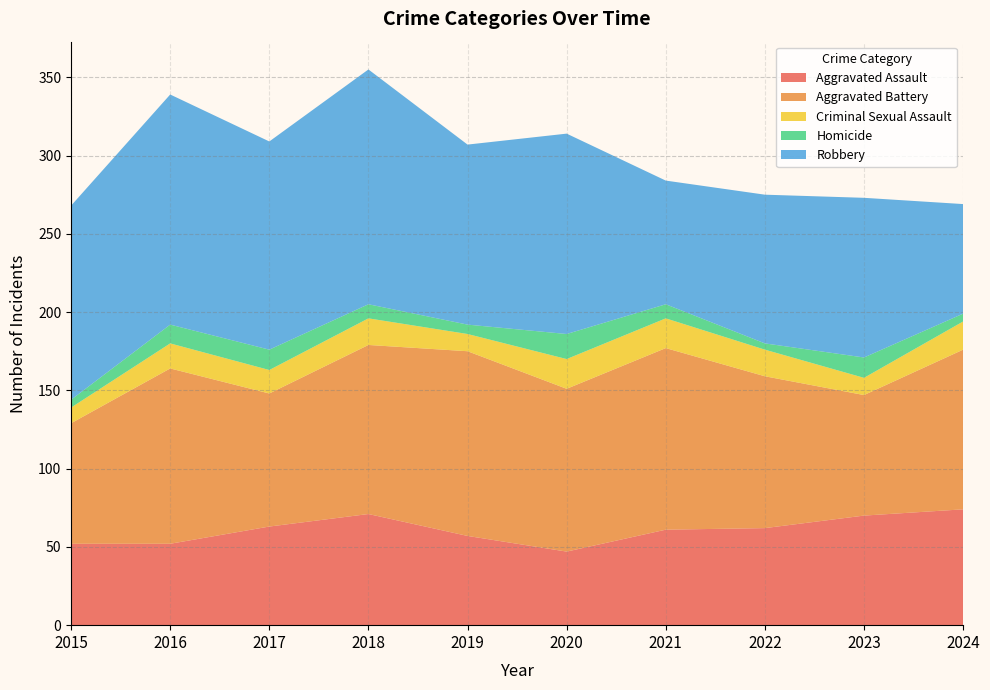

Reading left to right, what are all the values shown in this chart?

Aggravated Assault: 52	52	63	71	57	47	61	62	70	74
Aggravated Battery: 77	112	85	108	118	104	116	97	77	102
Criminal Sexual Assault: 10	16	15	17	11	19	19	17	11	18
Homicide: 5	12	13	9	6	16	9	4	13	5
Robbery: 124	147	133	150	115	128	79	95	102	70